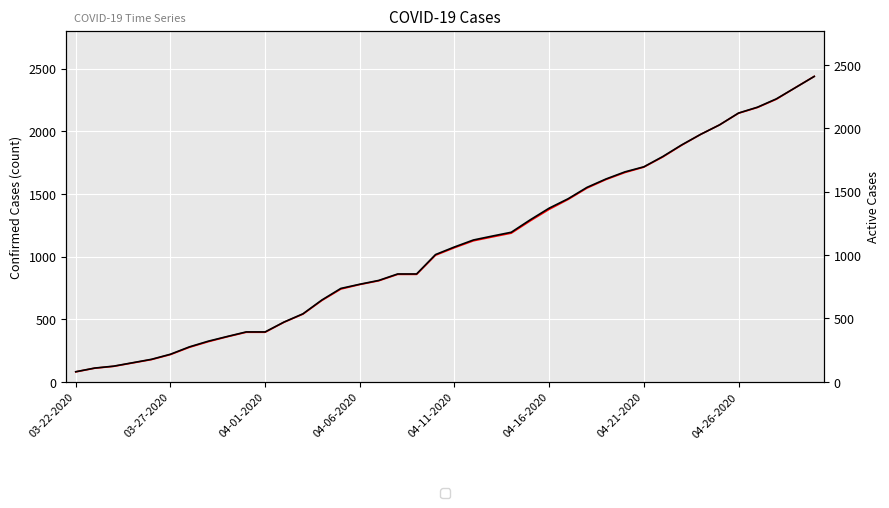

The Confirmed series shows 2578 at 27. True or false?

False